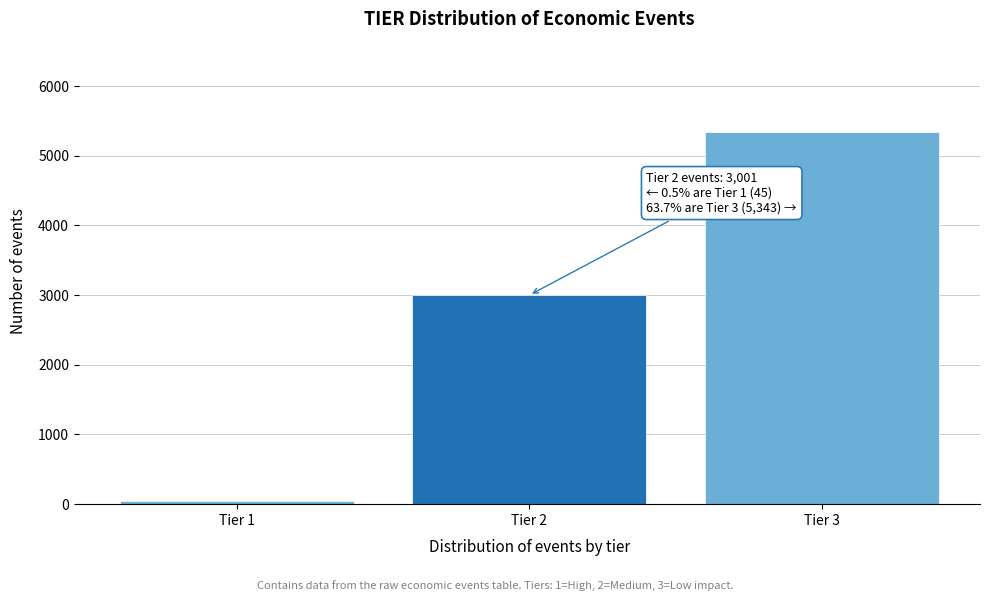

Reading left to right, extract all data points from this chart.

45	3001	5343